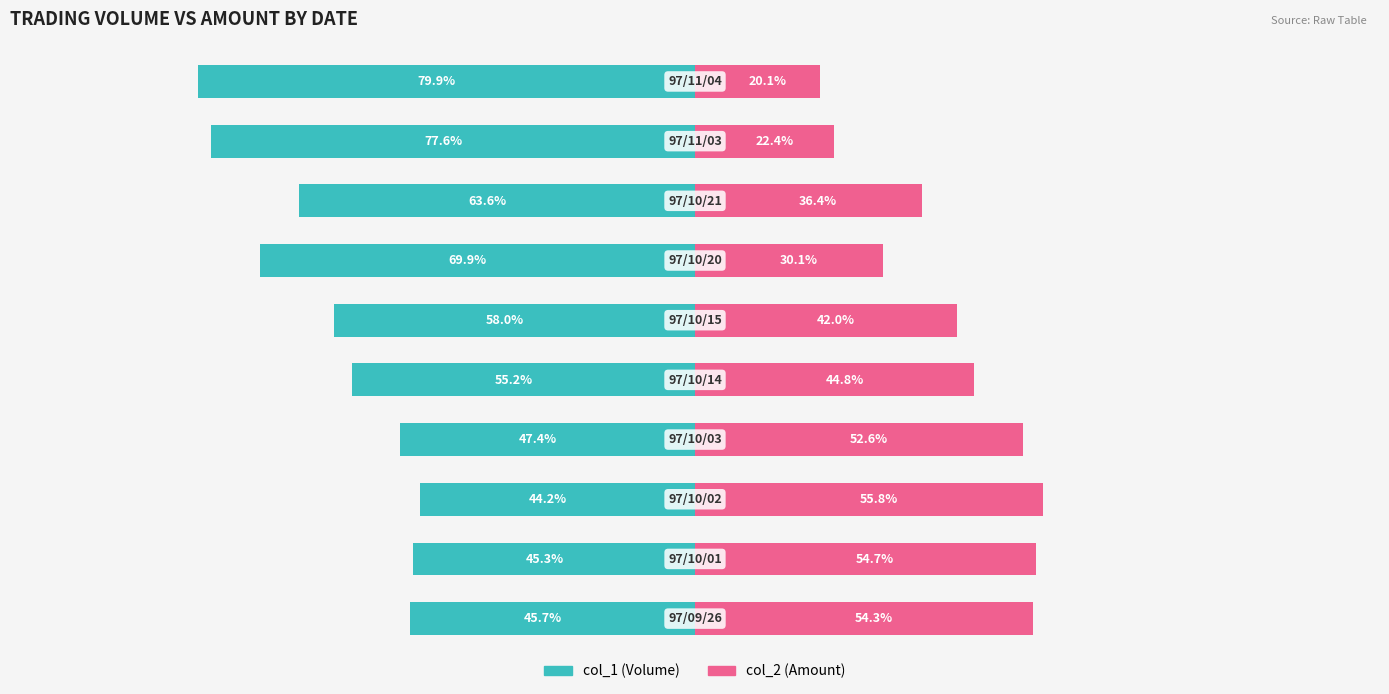

What are all the series names shown in the legend?

col_1 (Volume), col_2 (Amount)